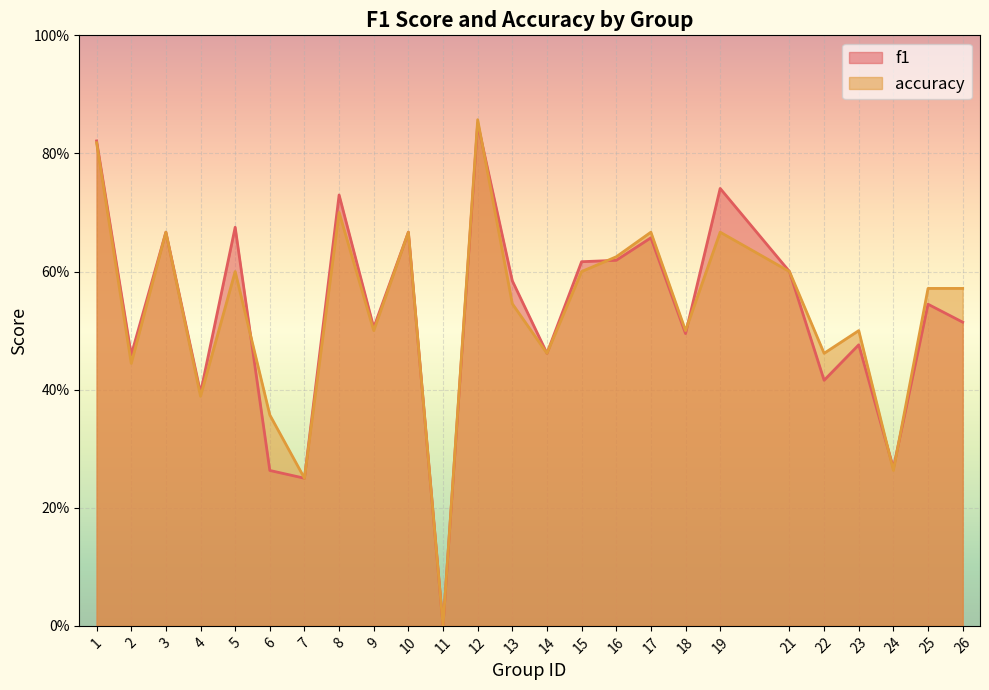

Count the number of categories in the chart.

25